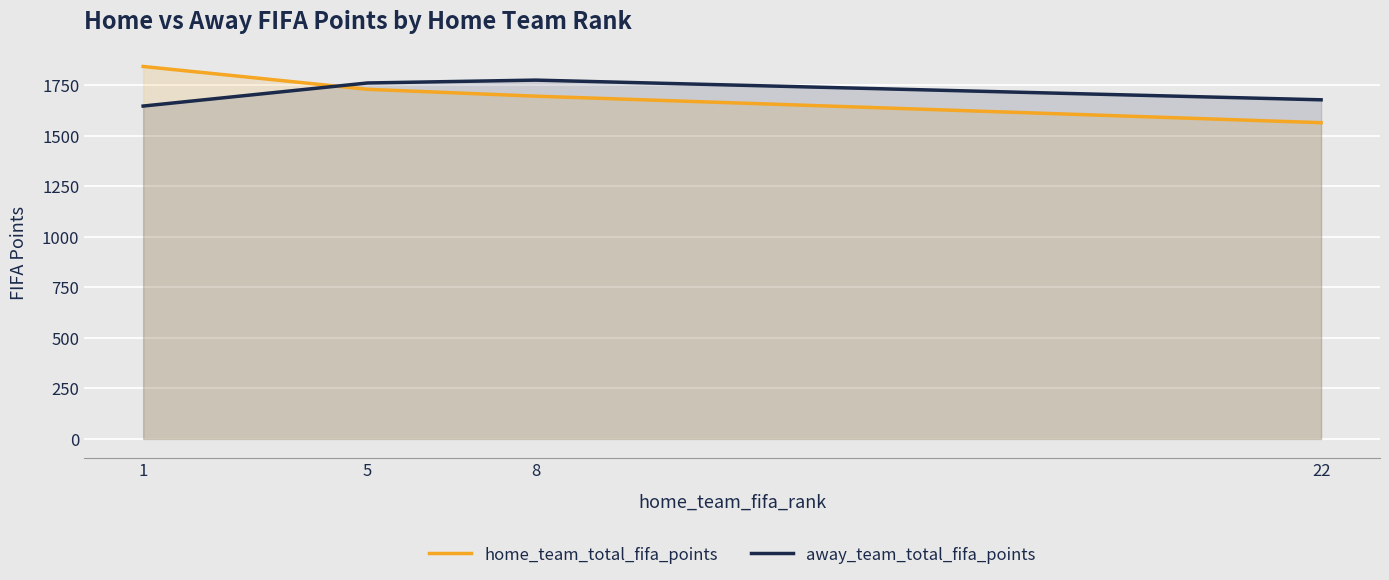

At which label does home_team_total_fifa_points first exceed 1728?

1